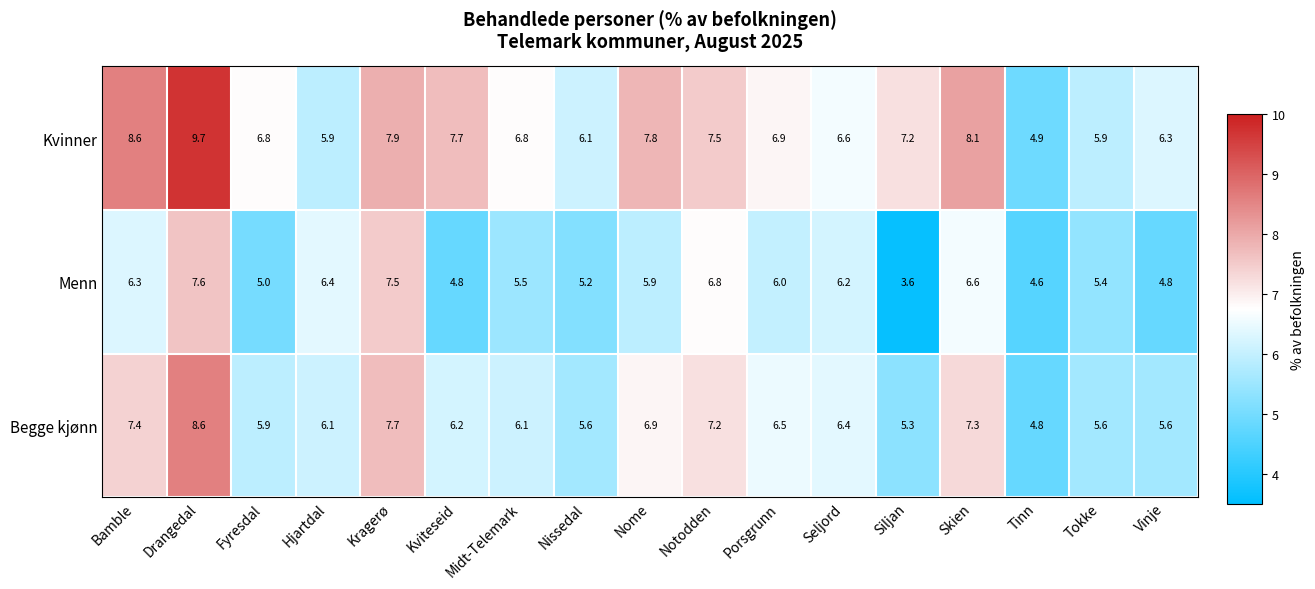

What is the difference between the maximum and minimum values in the Kvinner series?

4.8